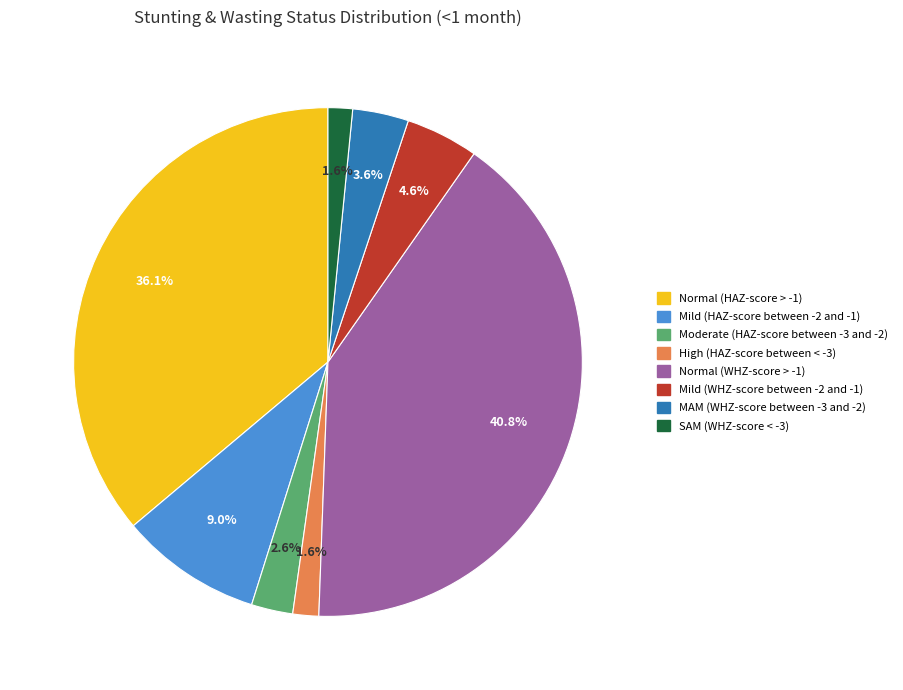

Which slice is the largest?

Normal (WHZ-score > -1)